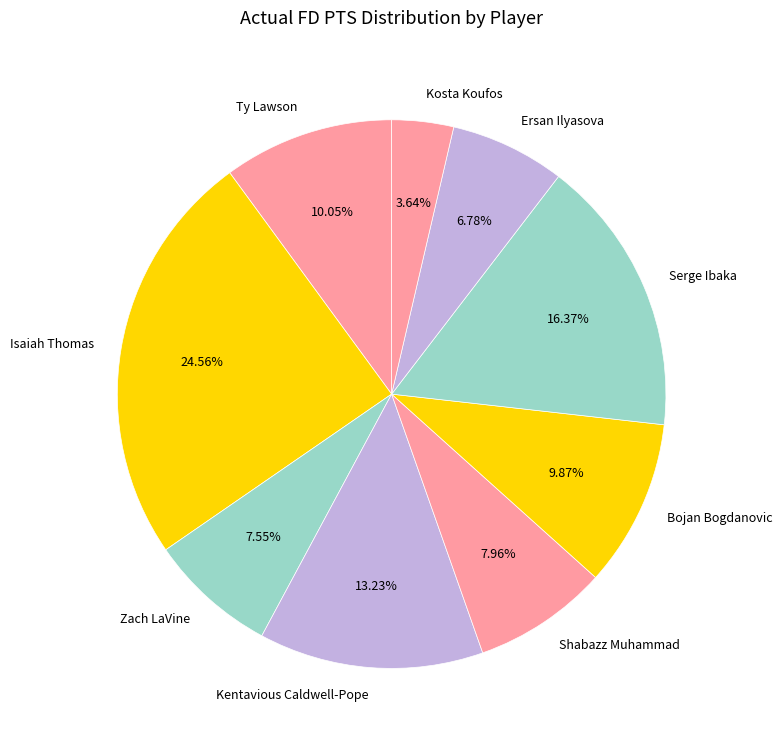

To the nearest percent, what is the combined percentage of Zach LaVine and Ersan Ilyasova?

14%